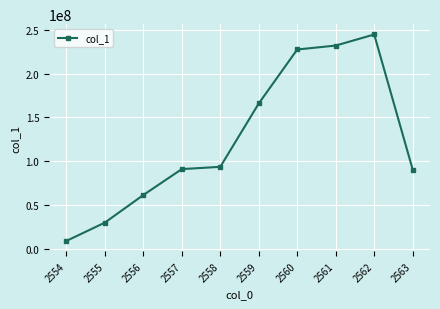

Approximately how many times larger is the value at 2555 compared to 2556?

0.5